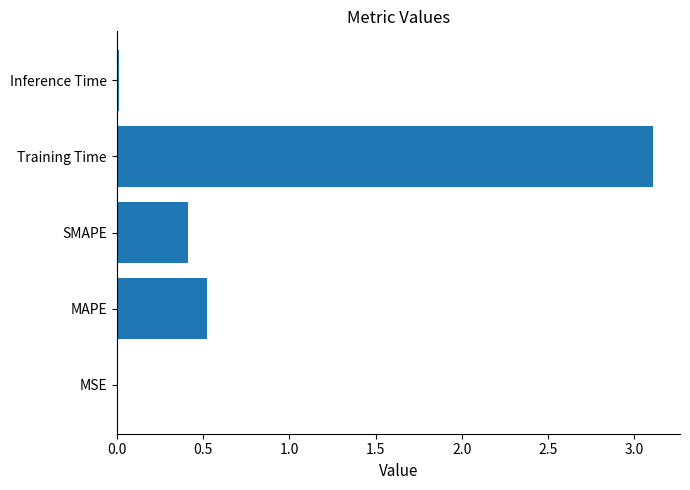

Which has a higher value, MAPE or MSE?

MAPE